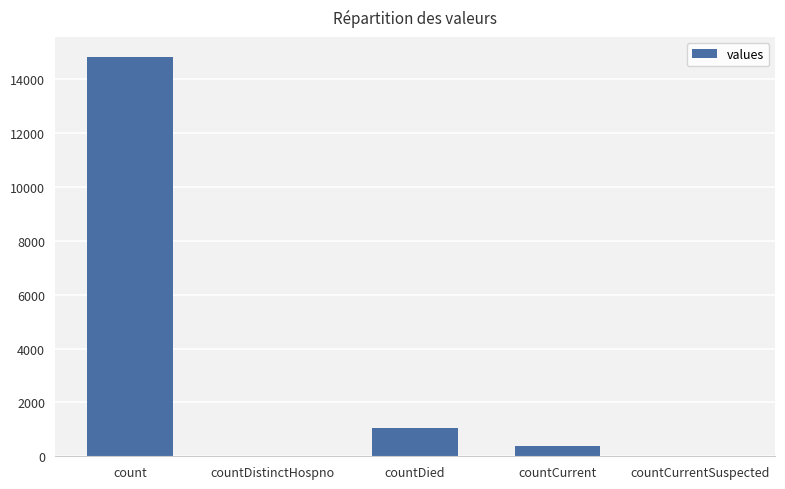

The chart shows a value of 0 at countCurrentSuspected. True or false?

True